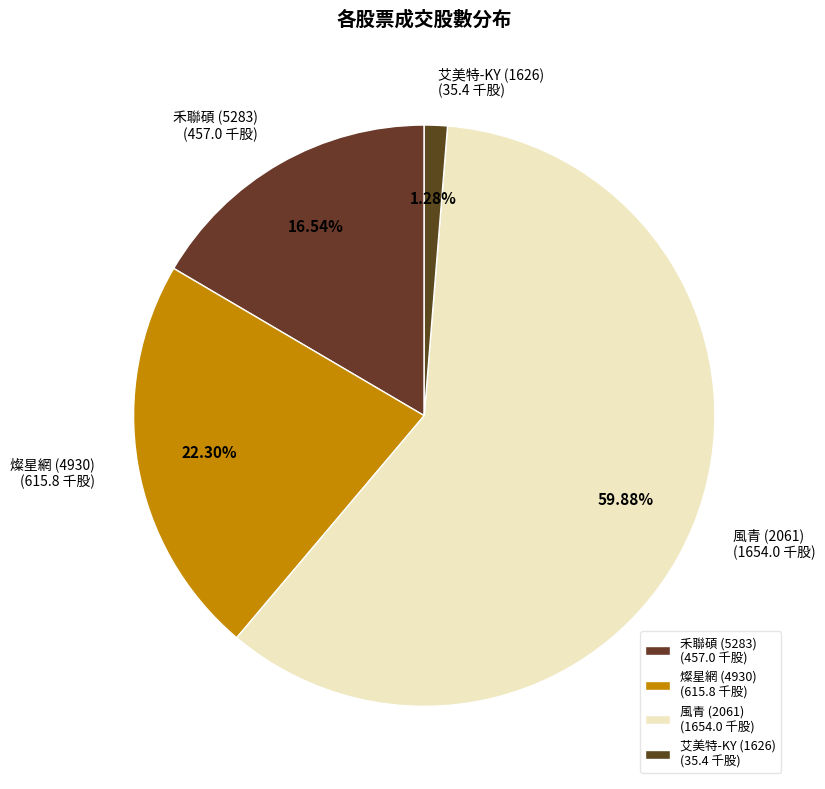

How many segments does this pie chart have?

4